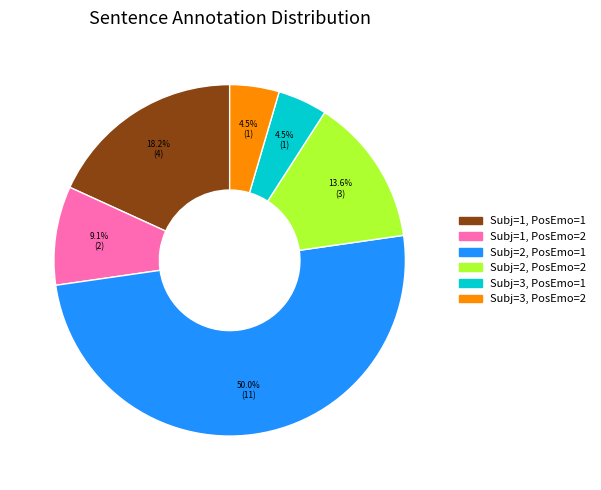

Which slice is the smallest?

Subjectivity=3